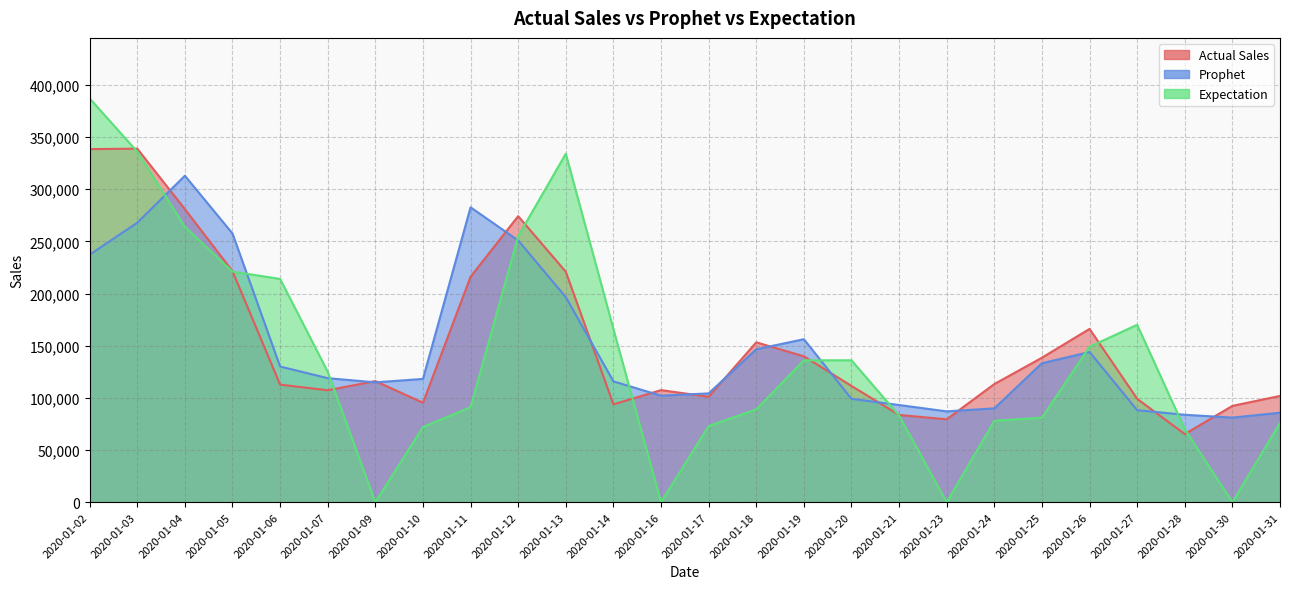

At how many categories does at least one series exceed 258773?

6